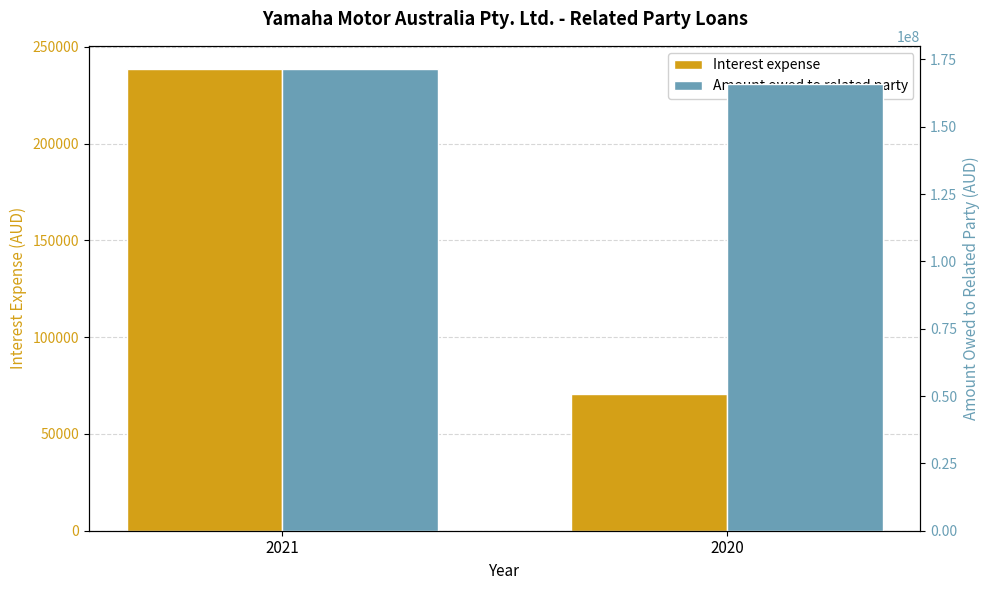

What is the value of the Interest expense bar at the 2nd from the left?

70805